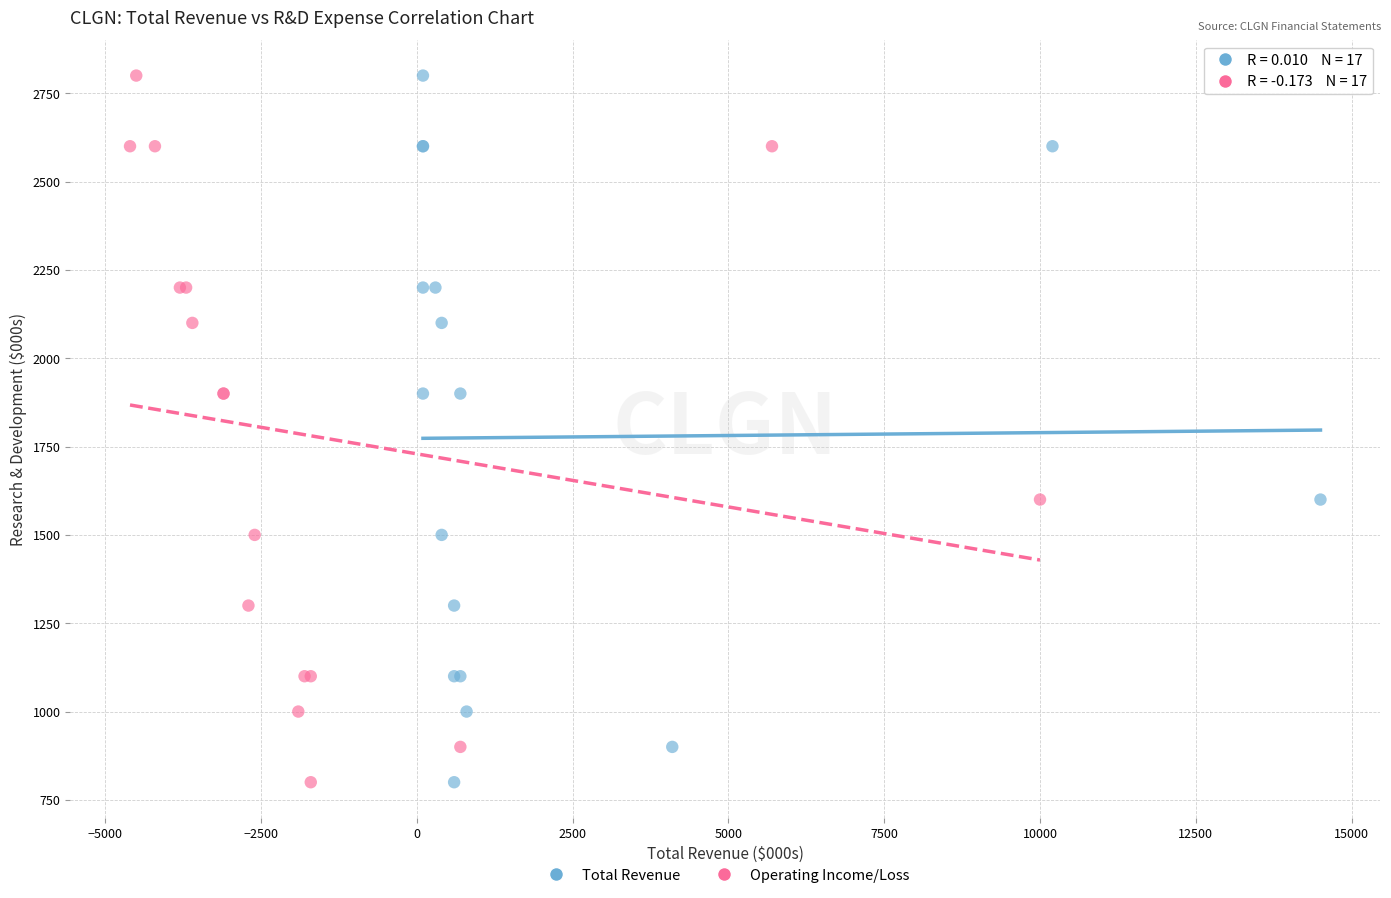

What are all the series names shown in the legend?

Total Revenue, Operating Income/Loss